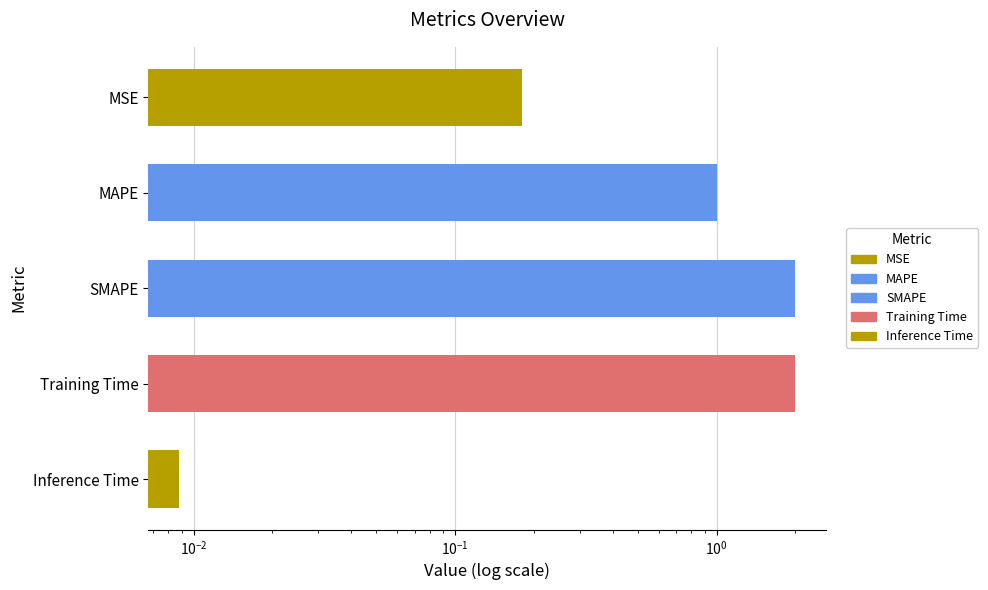

What is the value of the 2nd bar from the left?

1.0